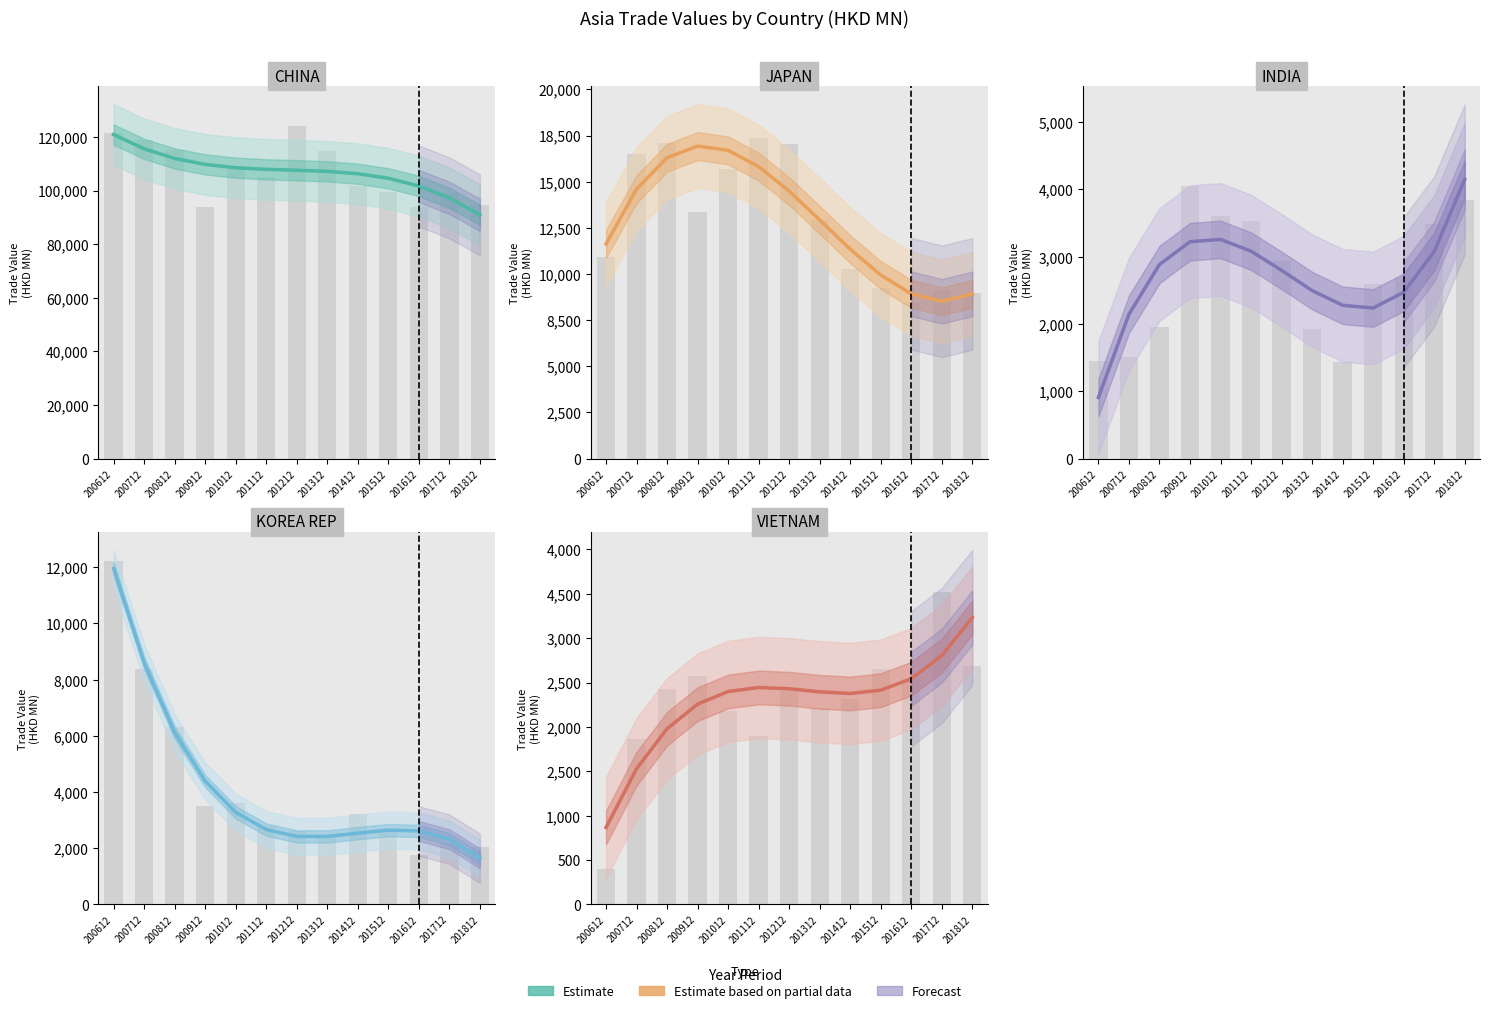

The INDIA series shows 3082.4 at 201112. True or false?

True